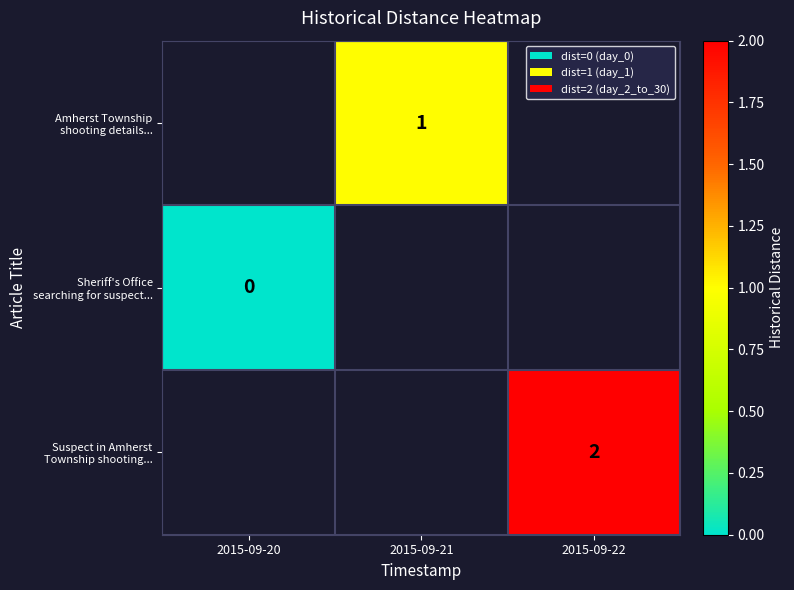

At which label does Sheriff's Office searching for suspect... reach its minimum?

2015-09-20